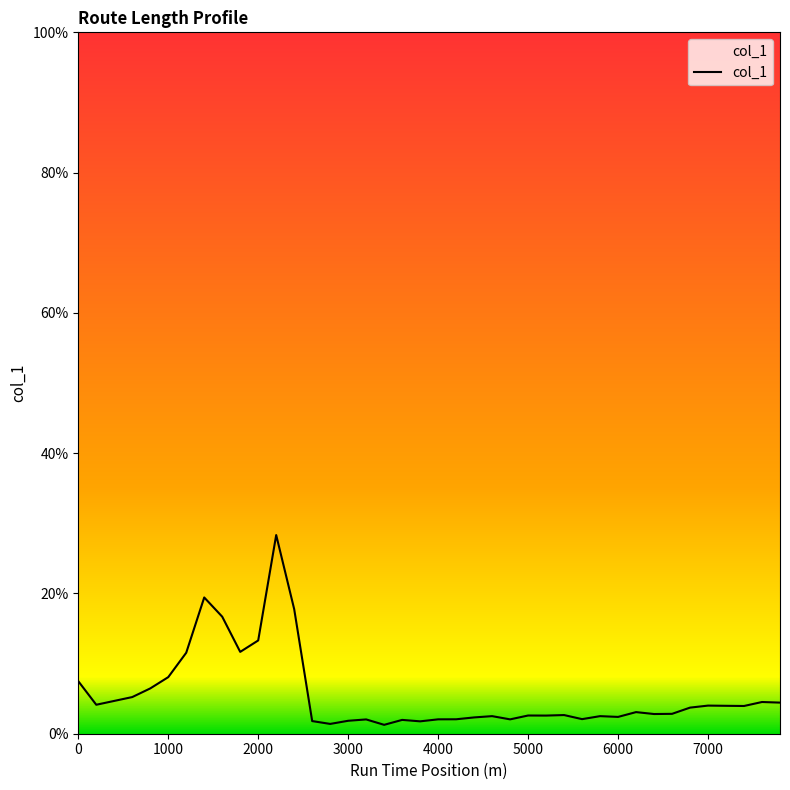

What is the difference between the maximum and minimum values?

27.1